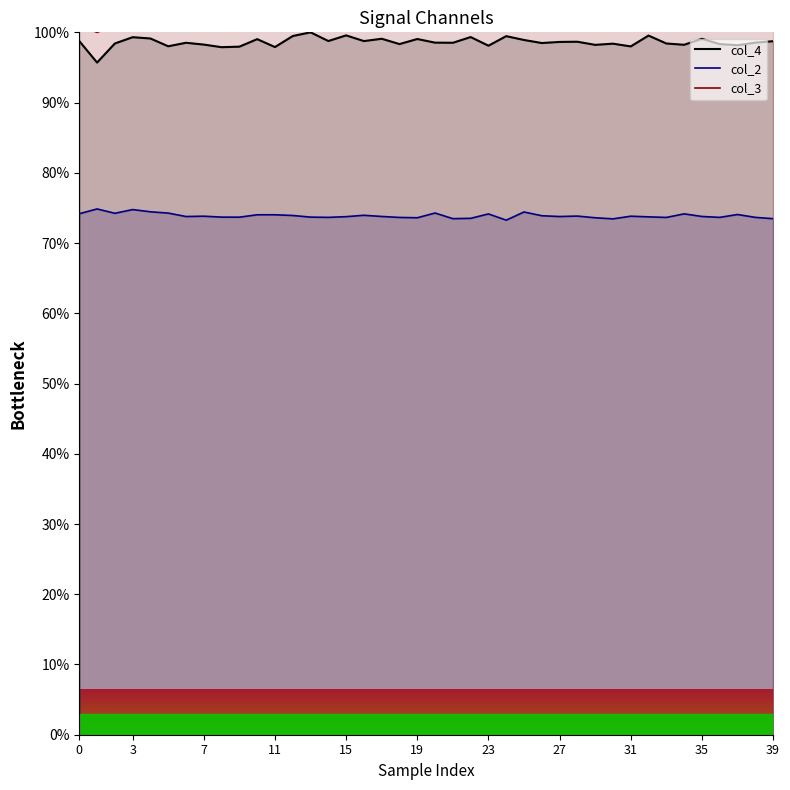

Is the value of col_2 line at 15 greater than the value of col_3 line at 13?

No